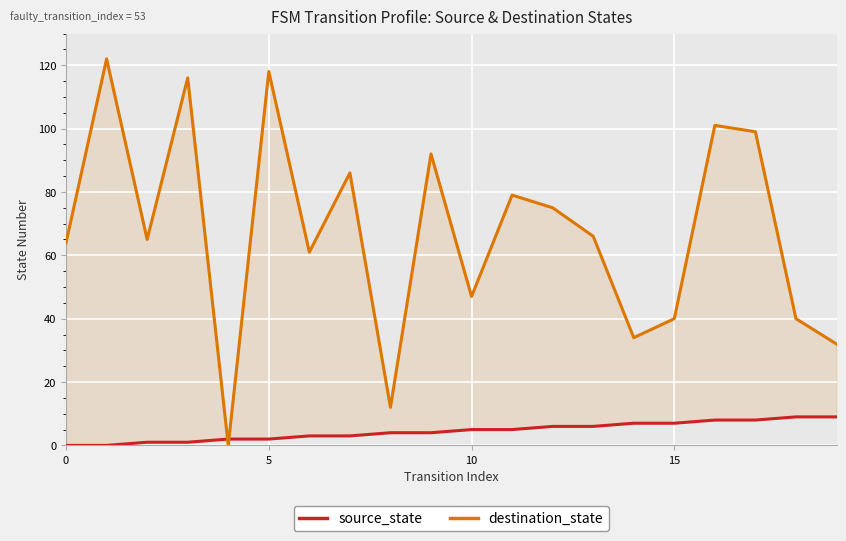

How many lines are shown in the chart?

2